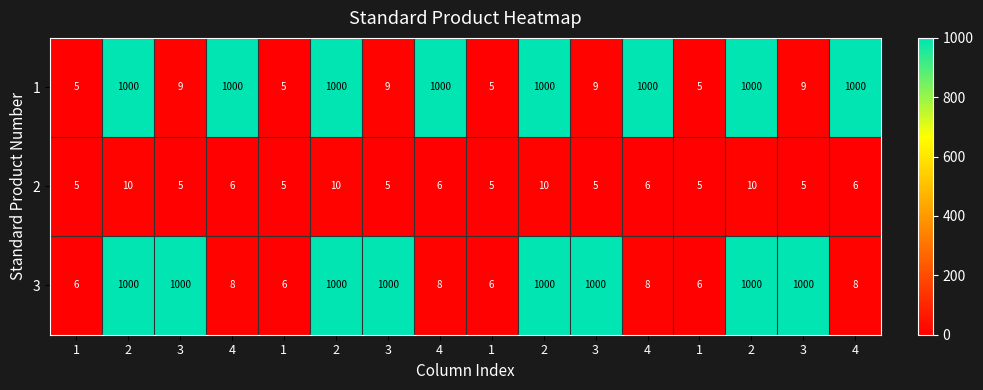

Rank the series by their maximum value, from highest to lowest.

1, 3, 2